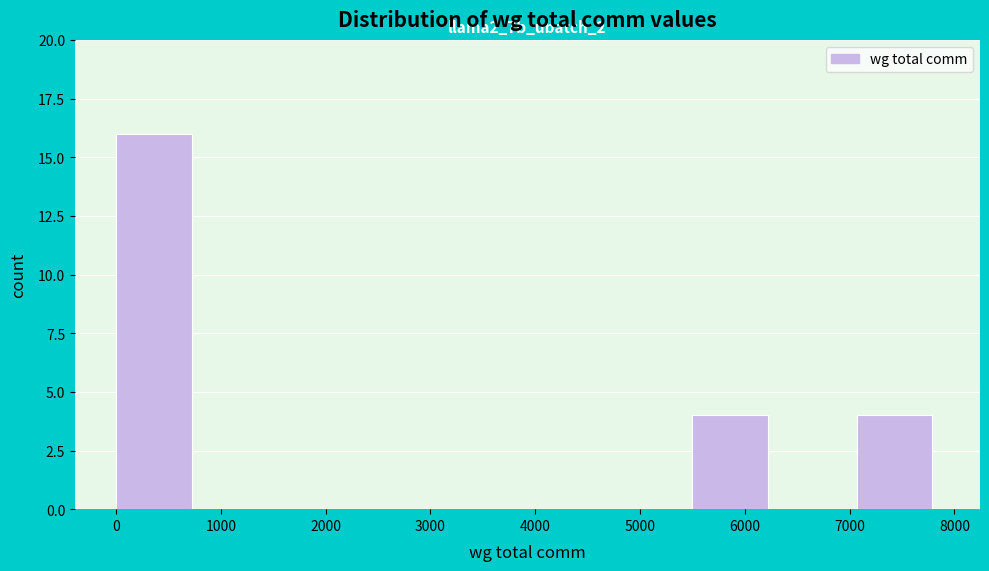

Over which range of the x-axis is the bar tallest?

0 to 800